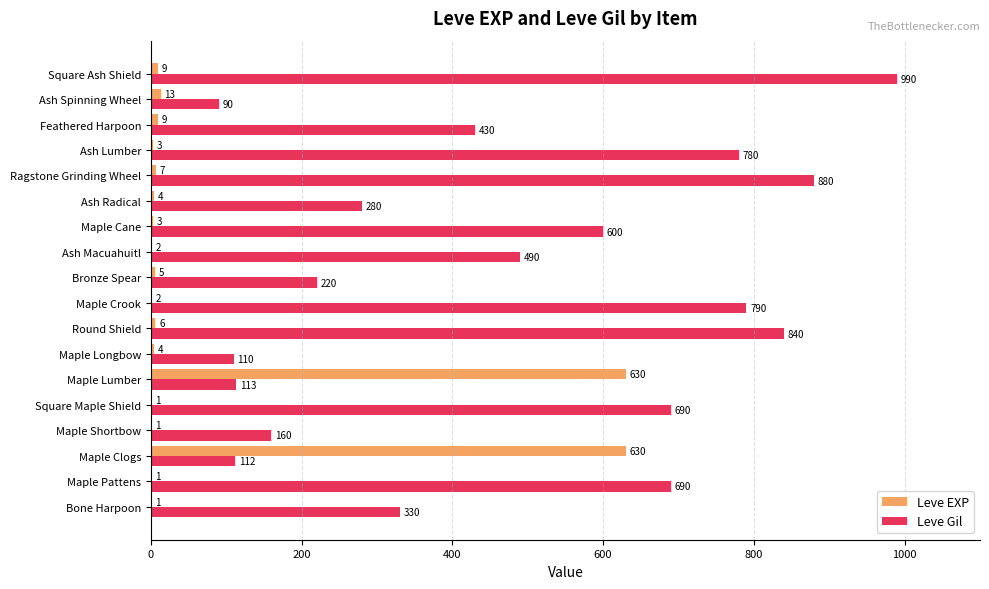

The value of Leve Gil at Ash Lumber is 780. True or false?

True